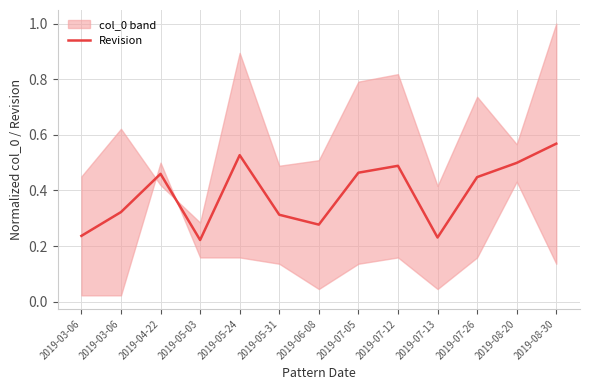

Which category has the lowest value across all series?

2019-05-03